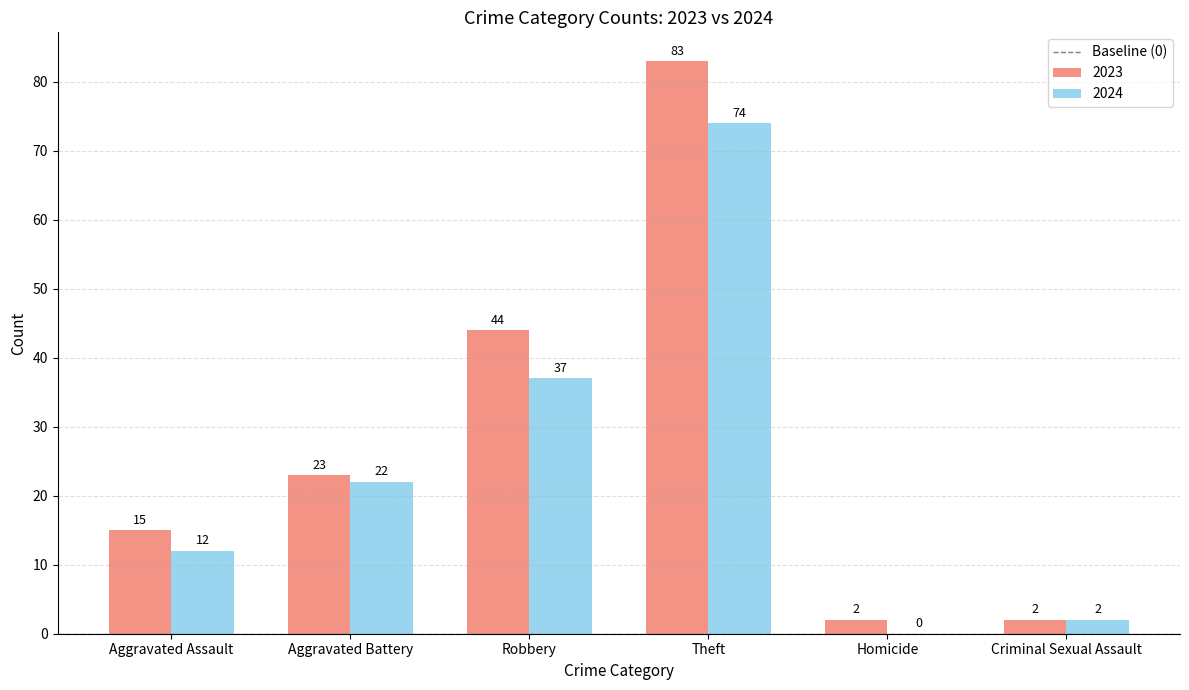

Which category has the highest value in the 2024 series?

Theft